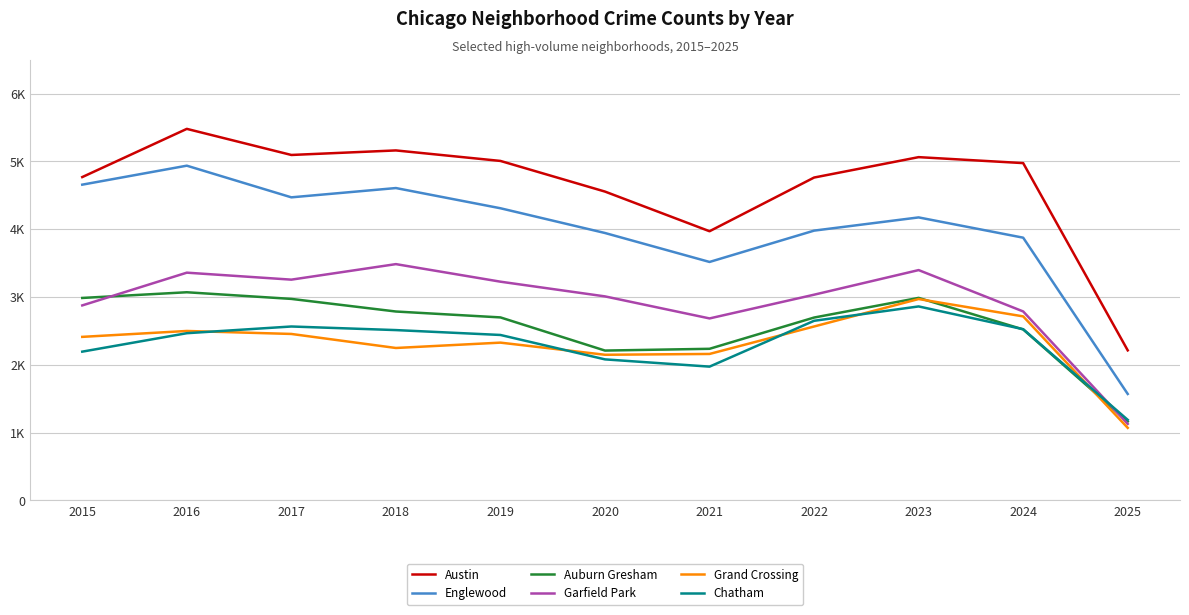

What are all the series names shown in the legend?

Austin, Englewood, Auburn Gresham, Garfield Park, Grand Crossing, Chatham